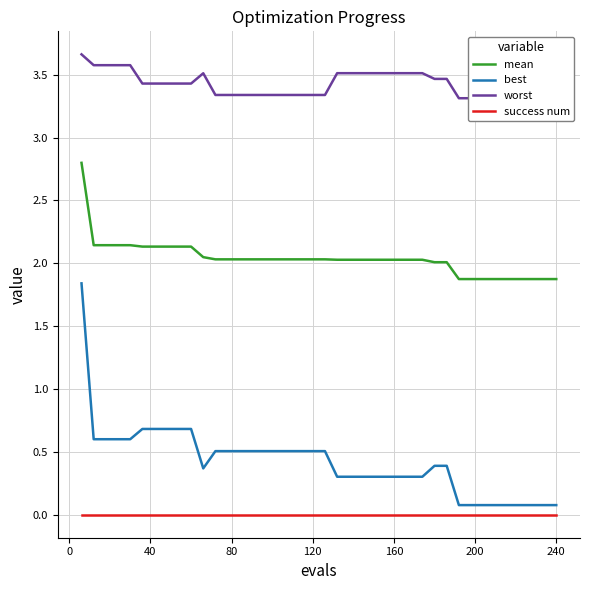

What is the average value of the worst series?

3.4